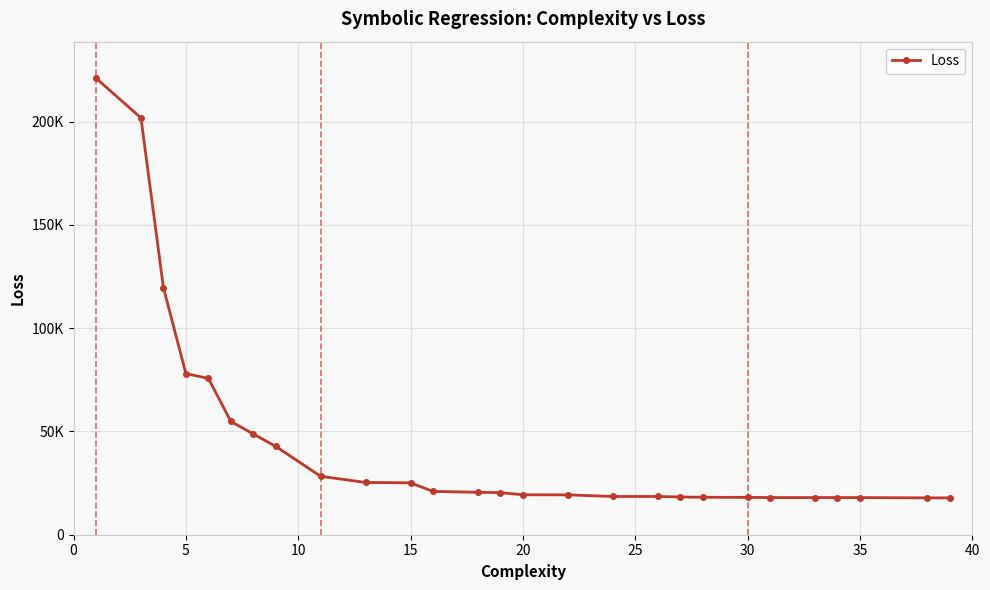

Does the chart have visible grid lines?

Yes